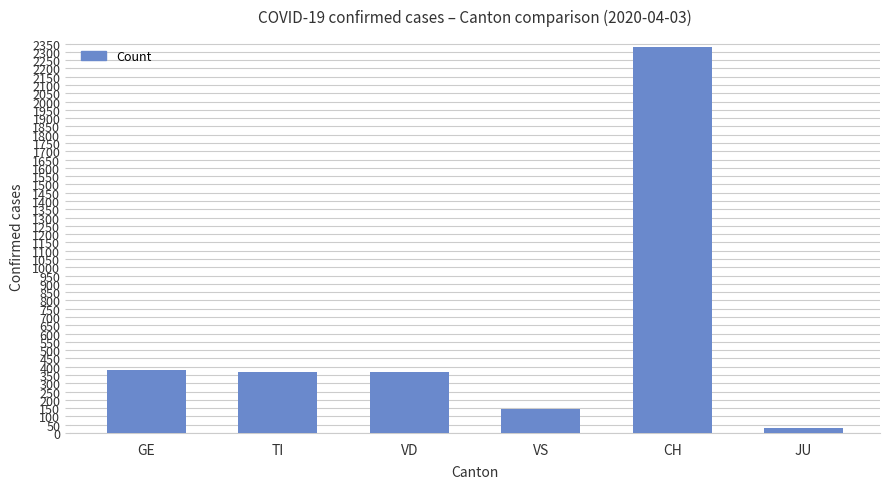

What is the ratio of the value at GE to the value at TI?

1.0